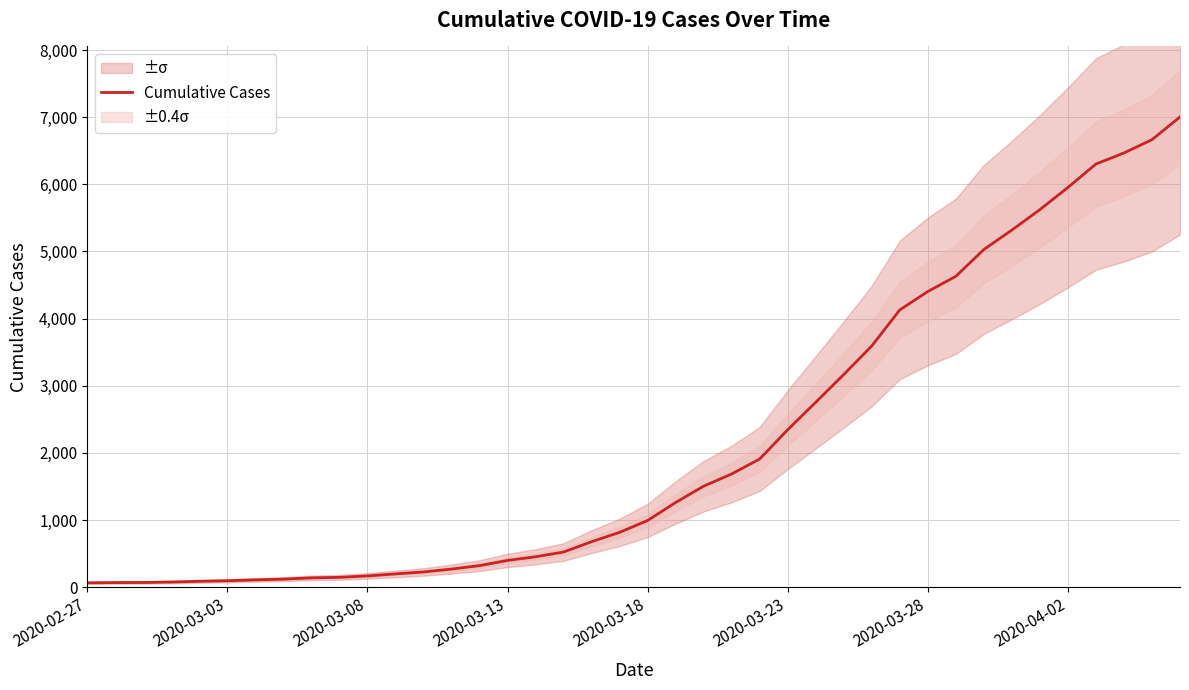

How many categories are shown in the chart?

40